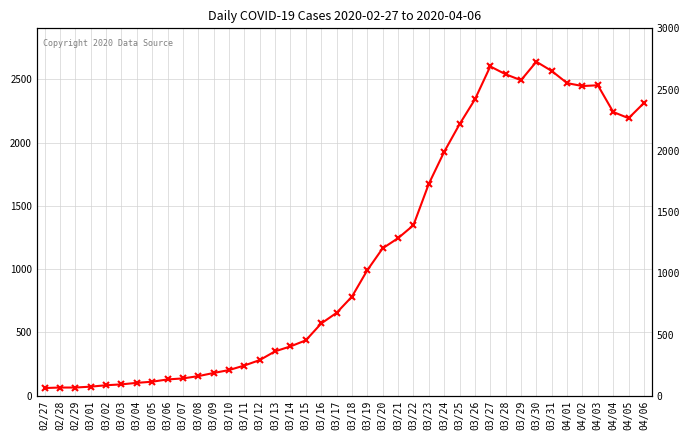

Count the number of values greater than 783.

19